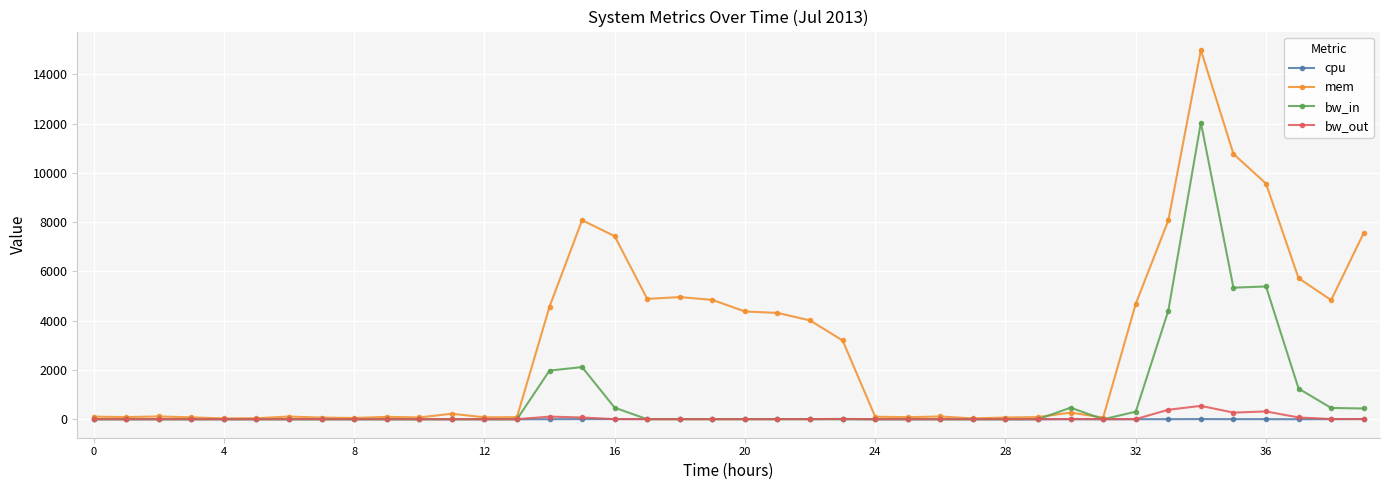

Which series has the largest total across all categories?

mem